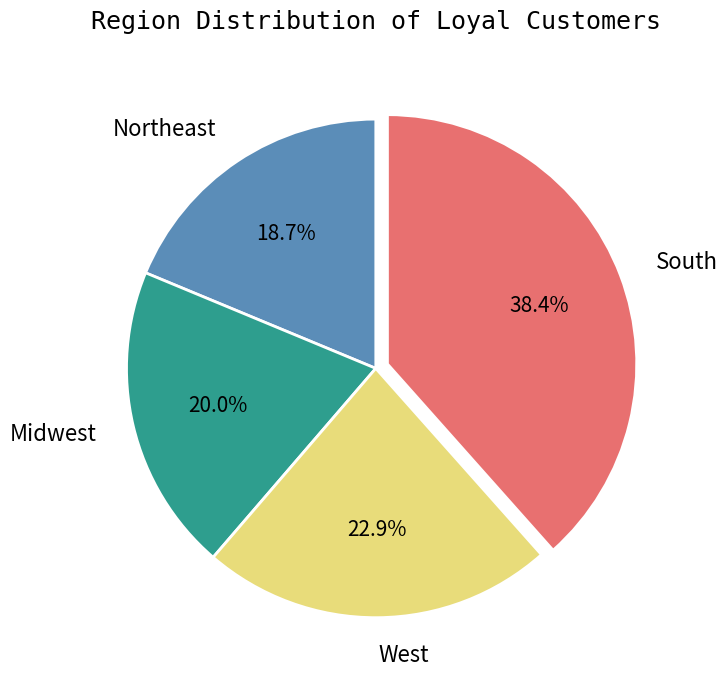

What is the ratio of the value at West to the value at South?

0.6